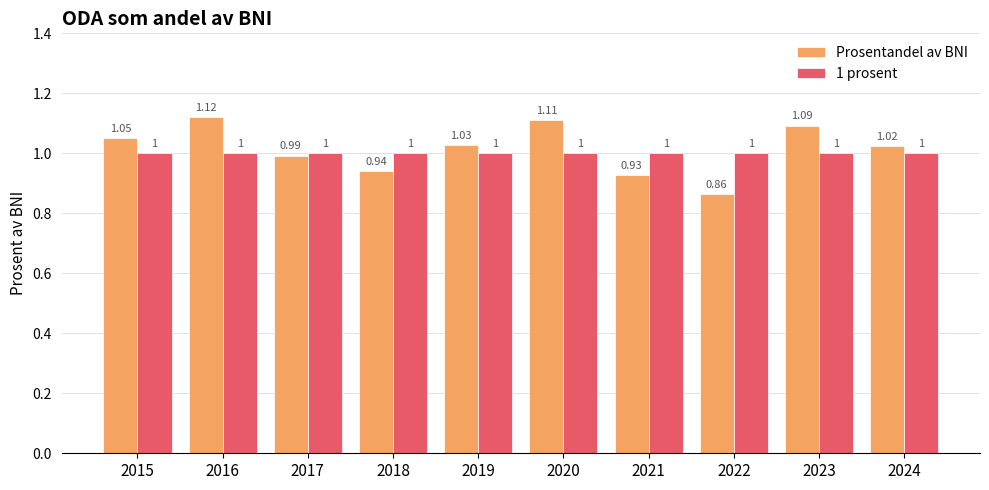

Rank the series at 2015 from lowest to highest value.

1 prosent, Prosentandel av BNI